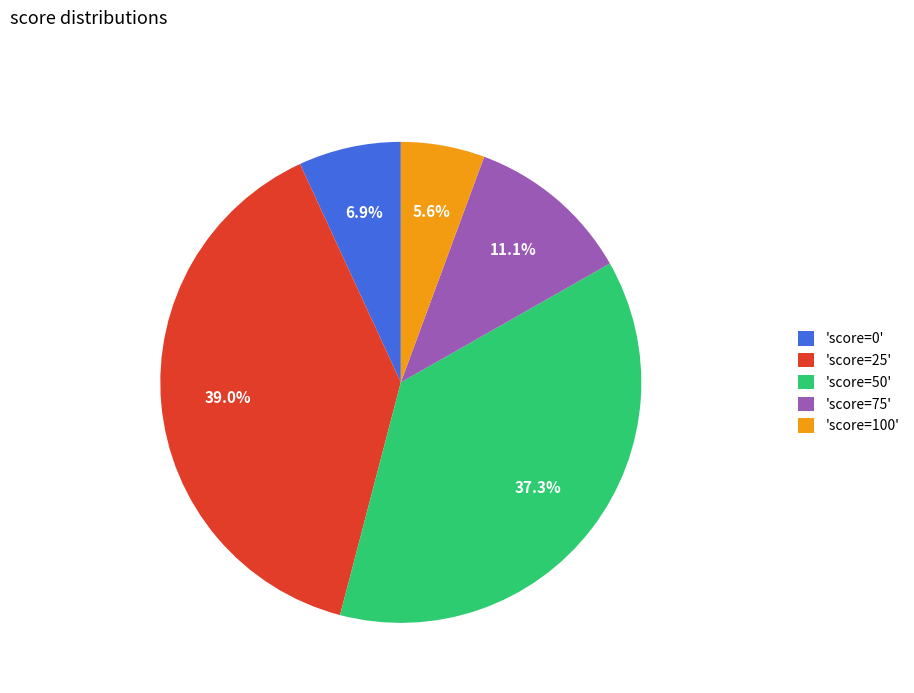

What is the largest slice in the pie chart?

'score=25'